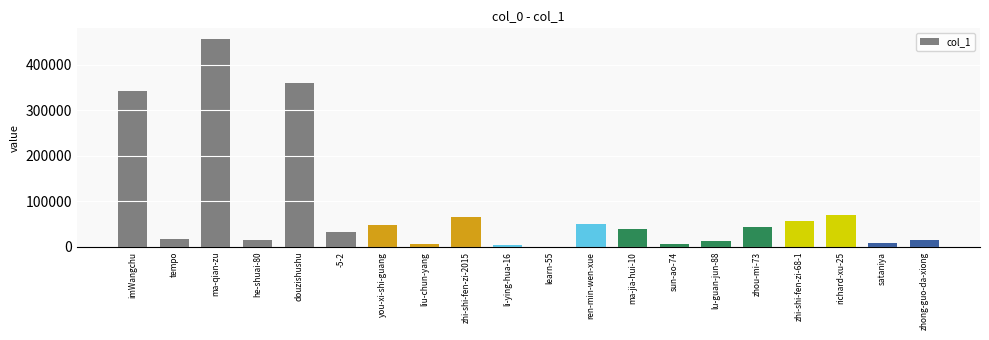

At which label is the value closest to 228759?

imWangchu